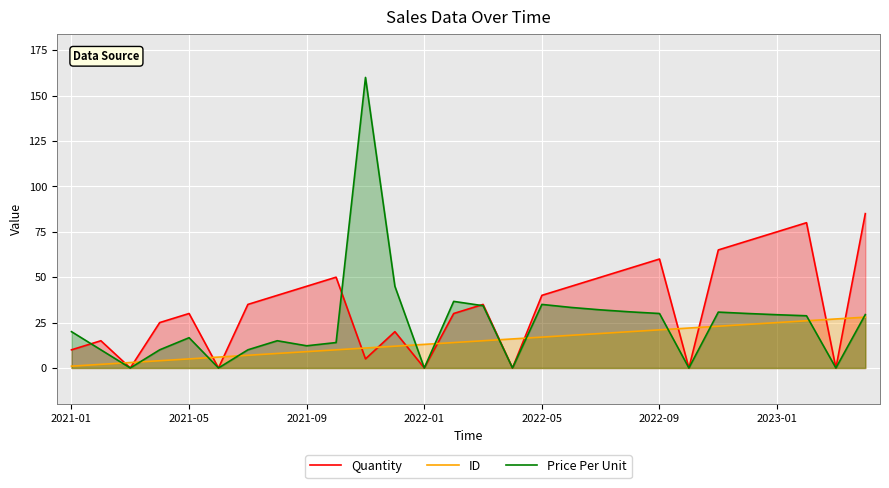

True or false: Quantity has a value of 43.7 at 2021-05.

False